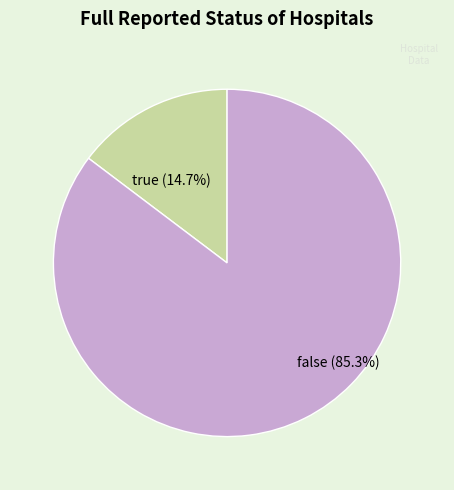

Does any single category account for the majority?

Yes